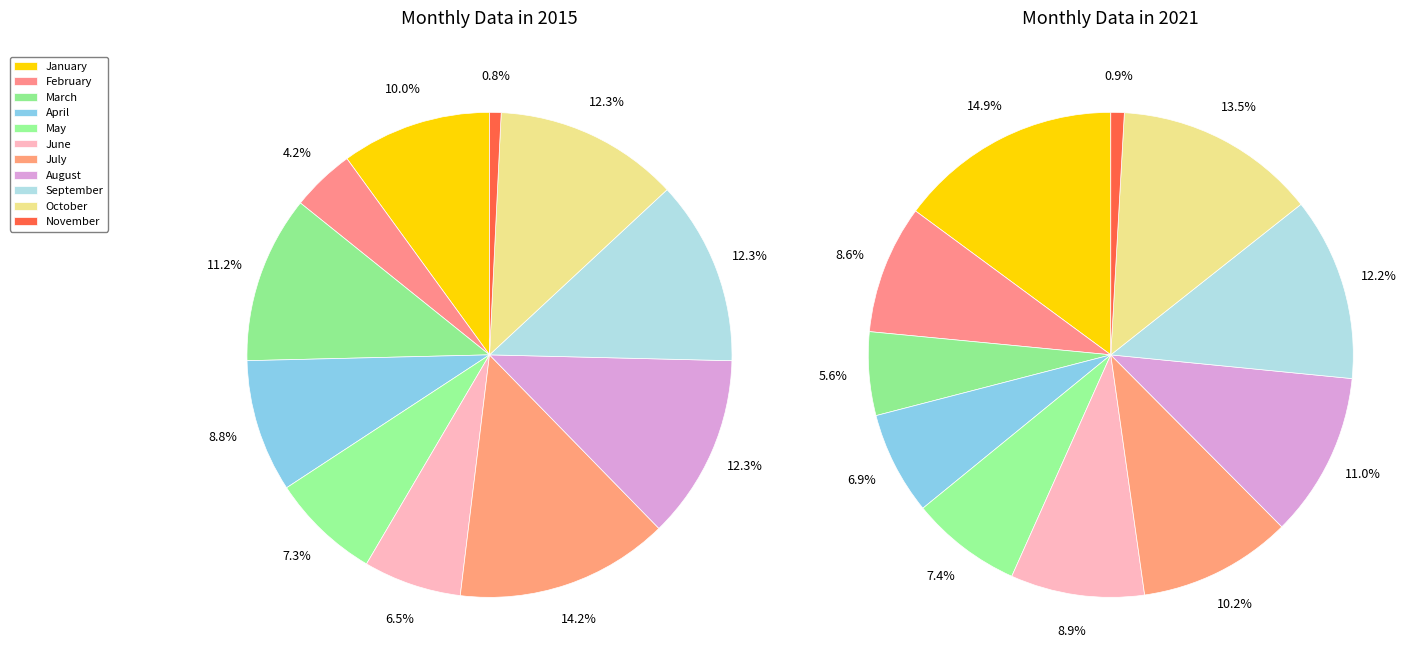

To the nearest percent, what percentage of the pie is April?

7%